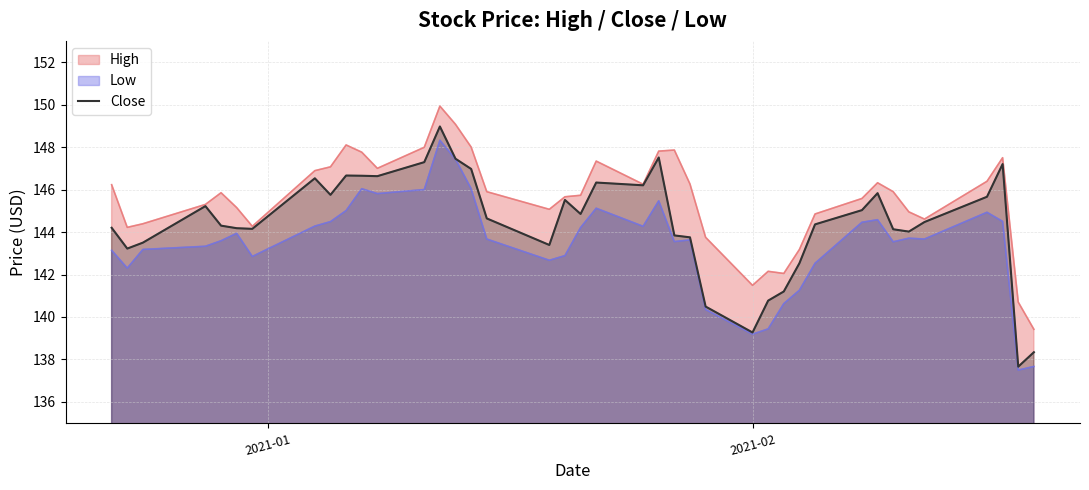

List the series in order of their overall mean, lowest first.

Low, Close, High